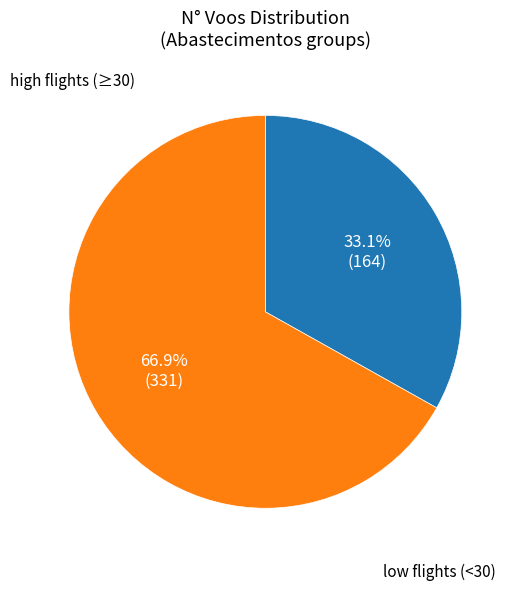

Does any single category account for the majority?

Yes